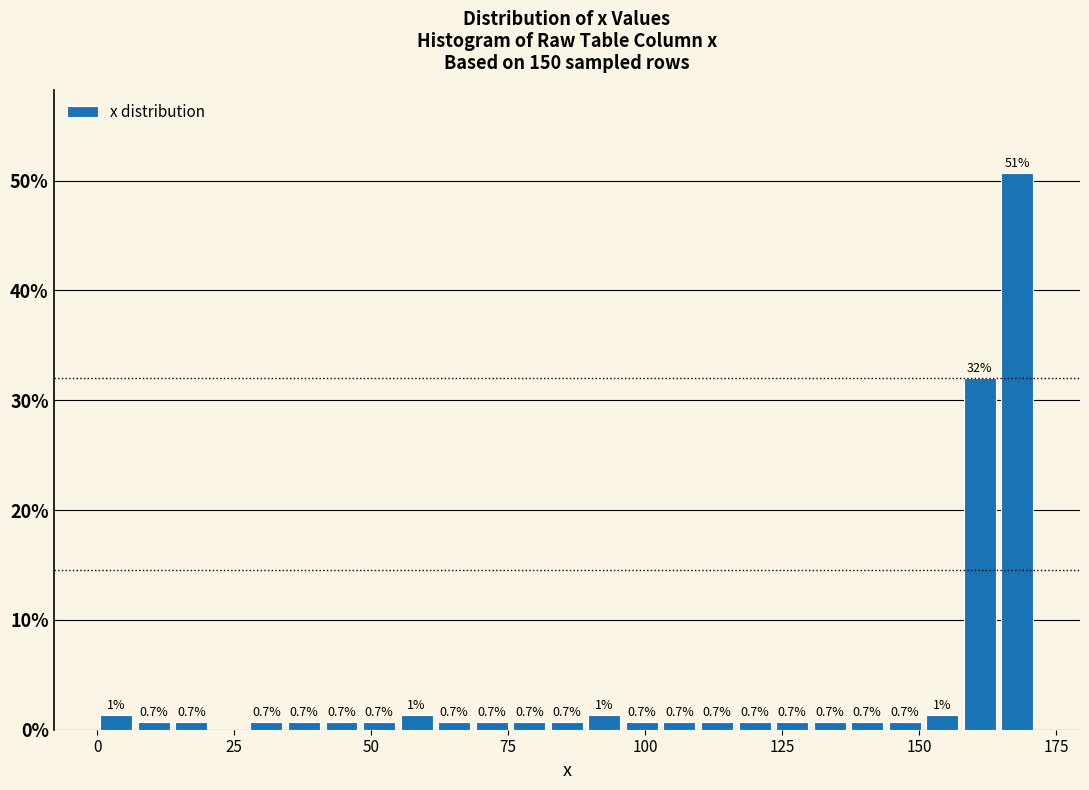

Around what value on the x-axis is the tallest bar? Give the approximate position of its centre, as read against the axis.

170